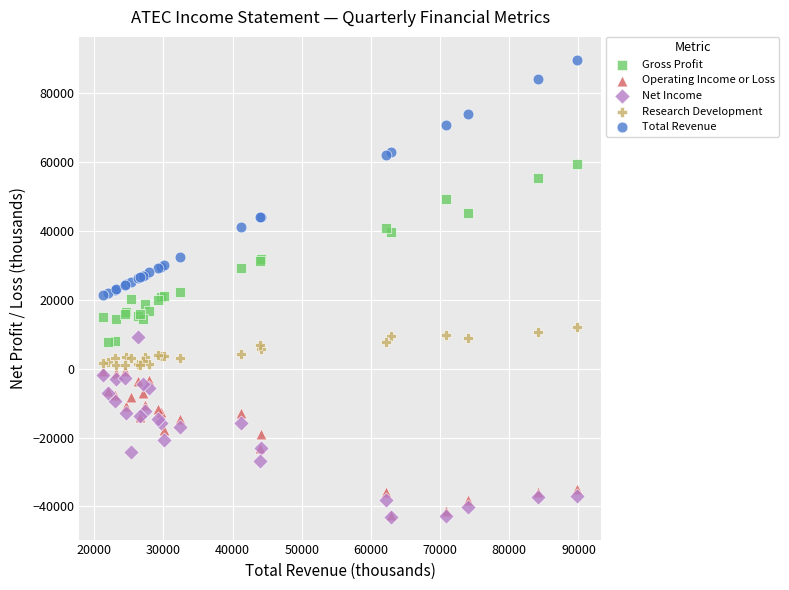

Which series contains the highest Y value?

Total Revenue